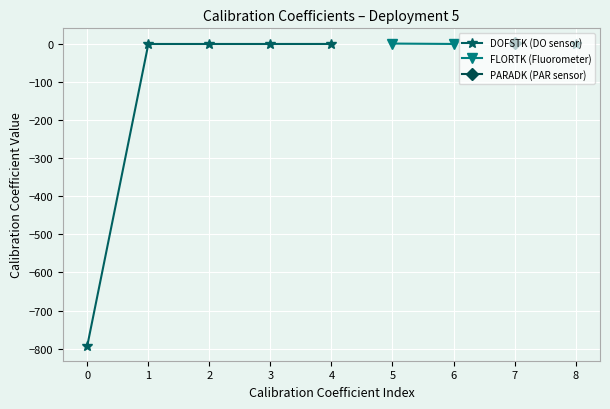

At 2, list the series in order from largest to smallest.

DOFSTK (DO sensor), FLORTK (Fluorometer), PARADK (PAR sensor)